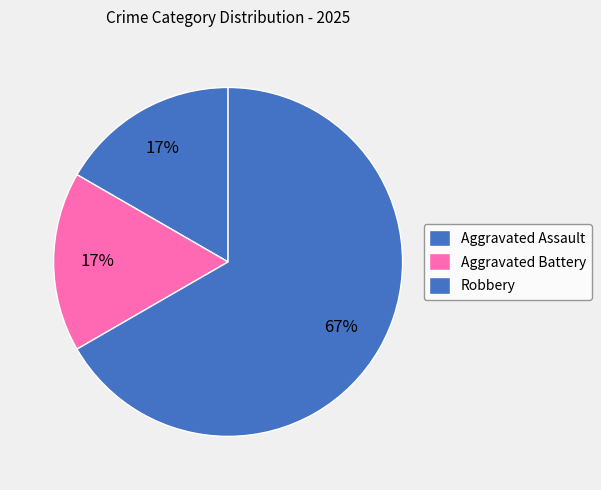

What portion of the pie excludes Aggravated Assault?

83.3%